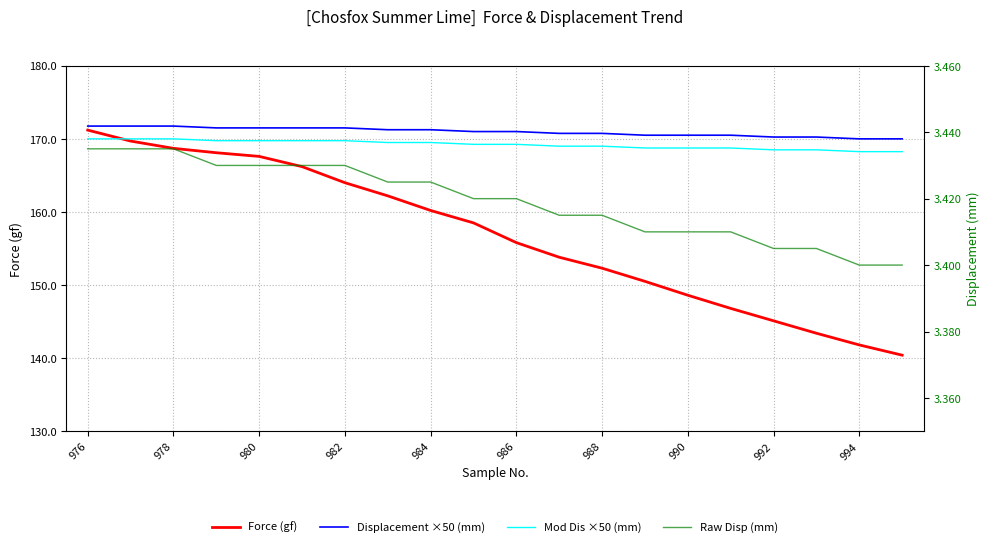

How many data points in Force (gf) are above 158?

10